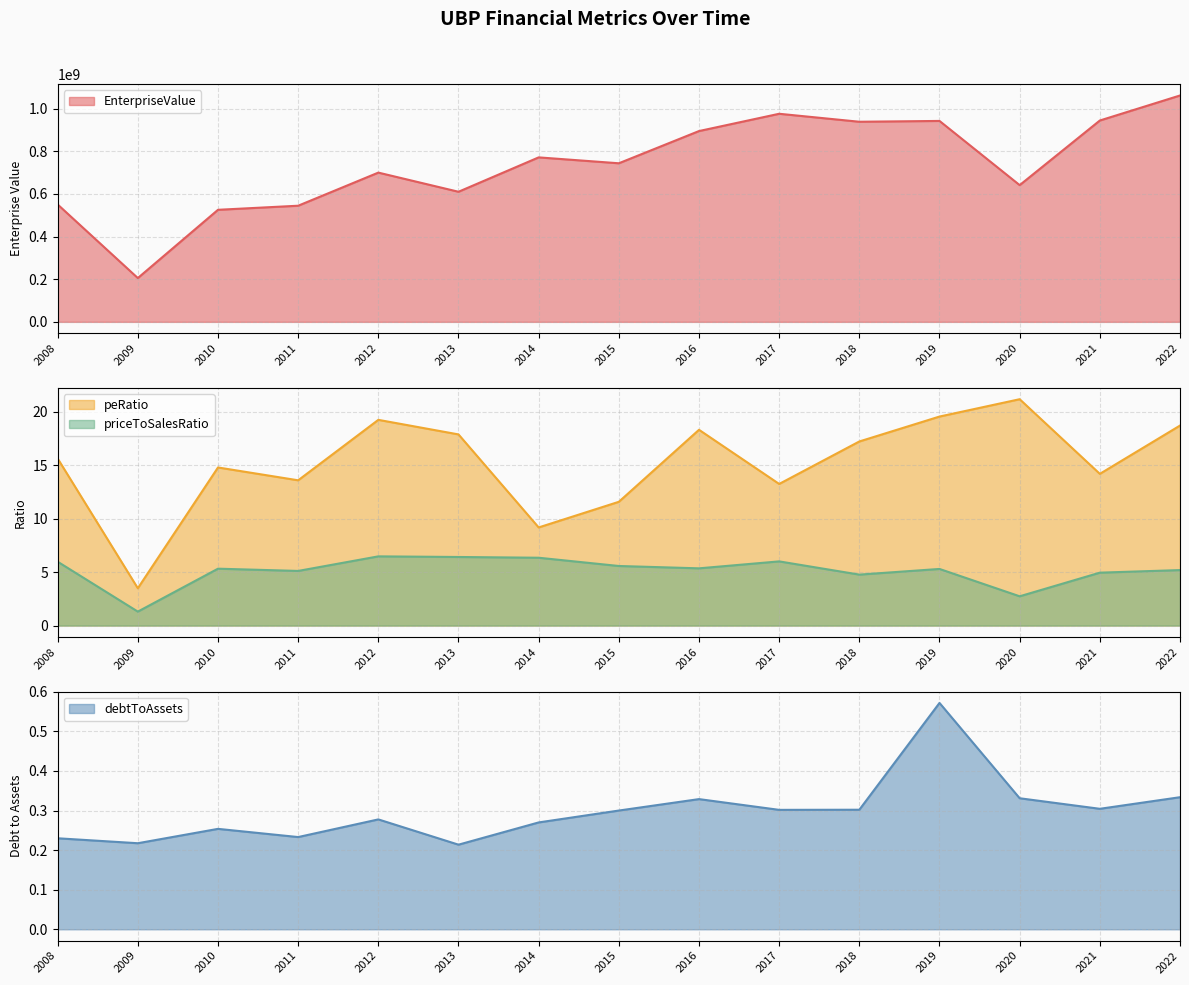

At which label is peRatio closest to 12?

2015